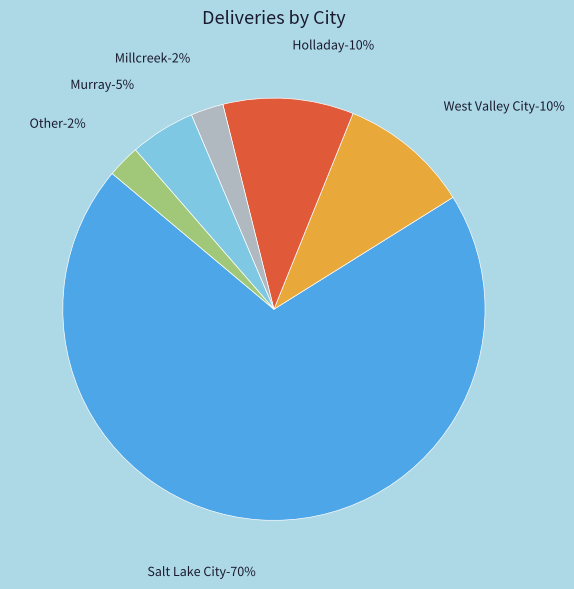

What is the largest slice in the pie chart?

Salt Lake City